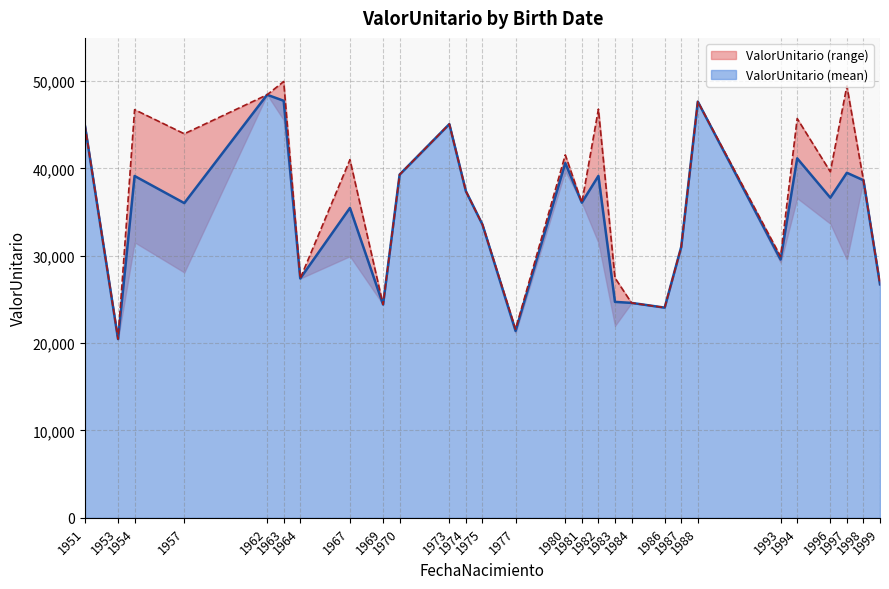

What is the change in value from 1977-07-05 to 1981-11-16?

+14892.4